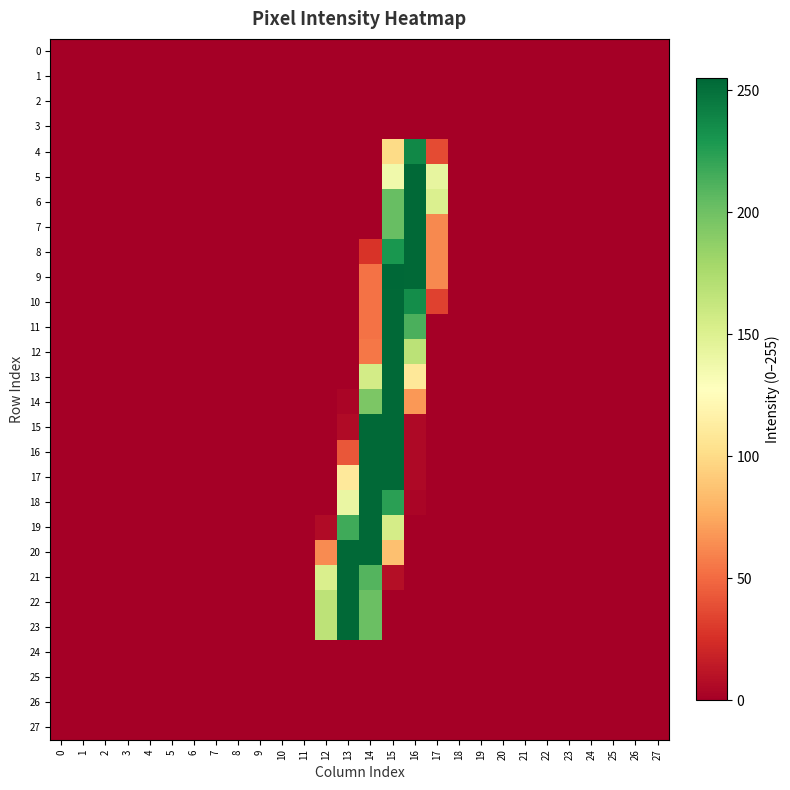

List the series in order of their peak value, lowest first.

0, 1, 2, 3, 24, 25, 26, 27, 4, 5, 6, 7, 8, 10, 11, 12, 13, 14, 15, 16, 17, 18, 19, 20, 21, 22, 23, 9